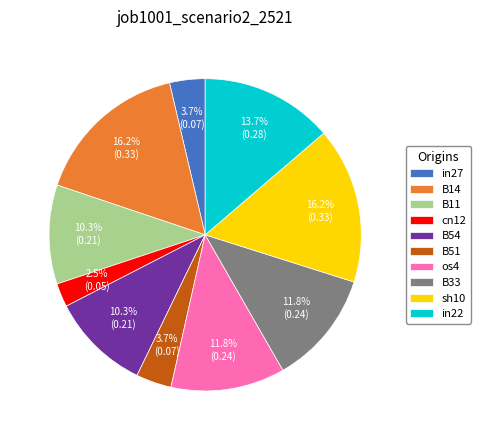

To the nearest percent, what is the average slice percentage?

10%